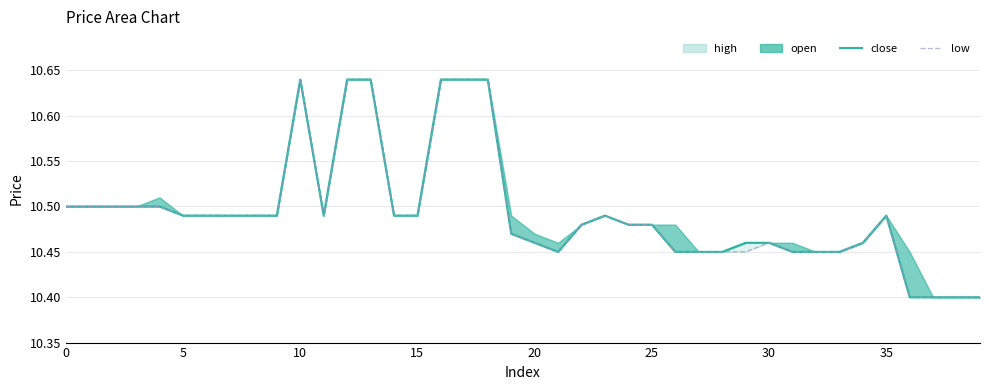

The low series shows 5.5 at 9. True or false?

False